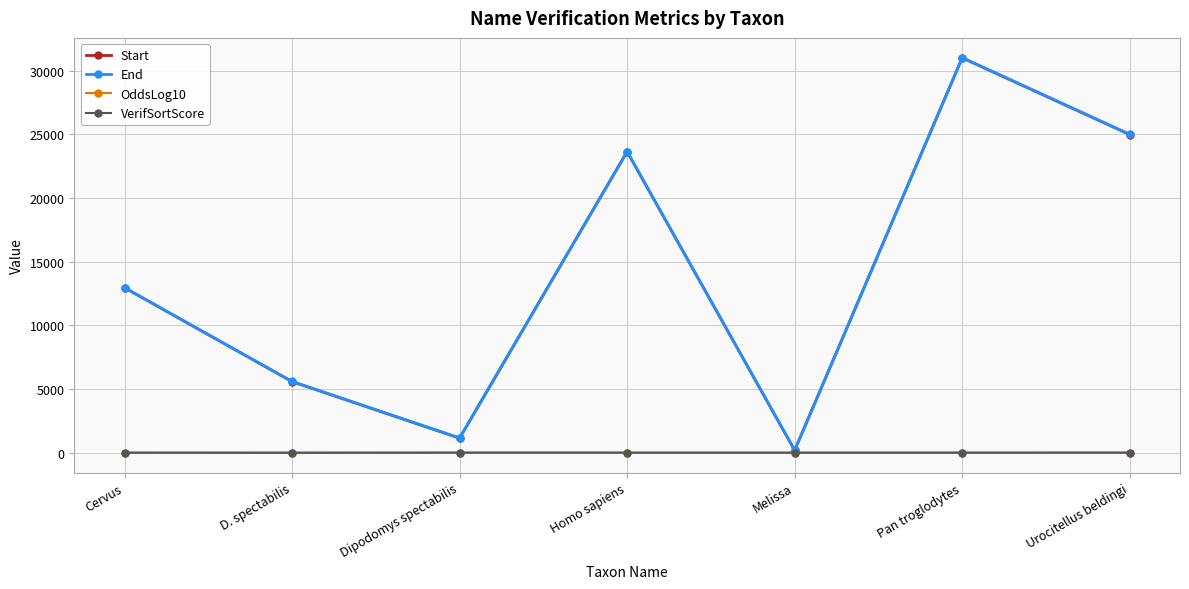

Does the chart display data point markers on the line(s)?

Yes